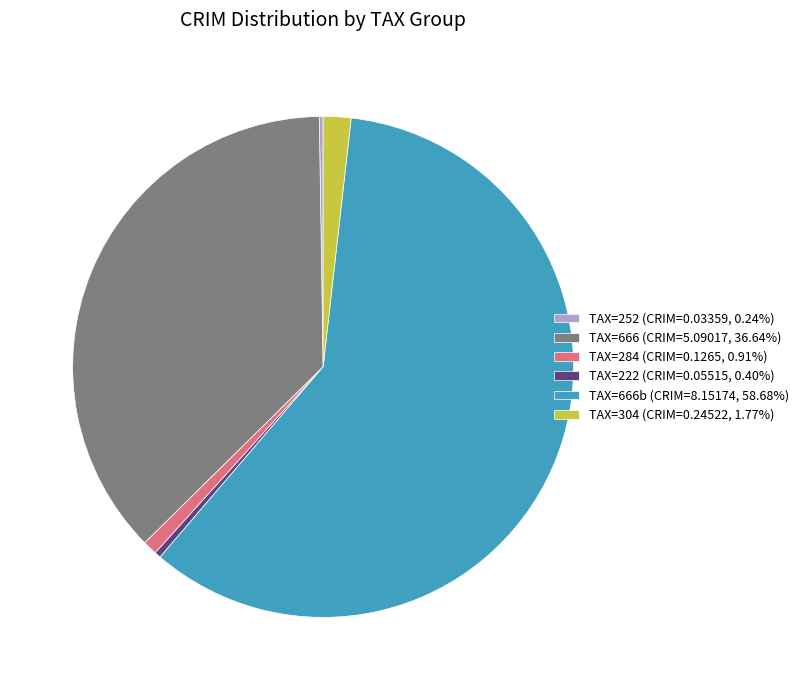

Does TAX=666 (CRIM=5.09017, 36.64%) represent more than half of the total?

No